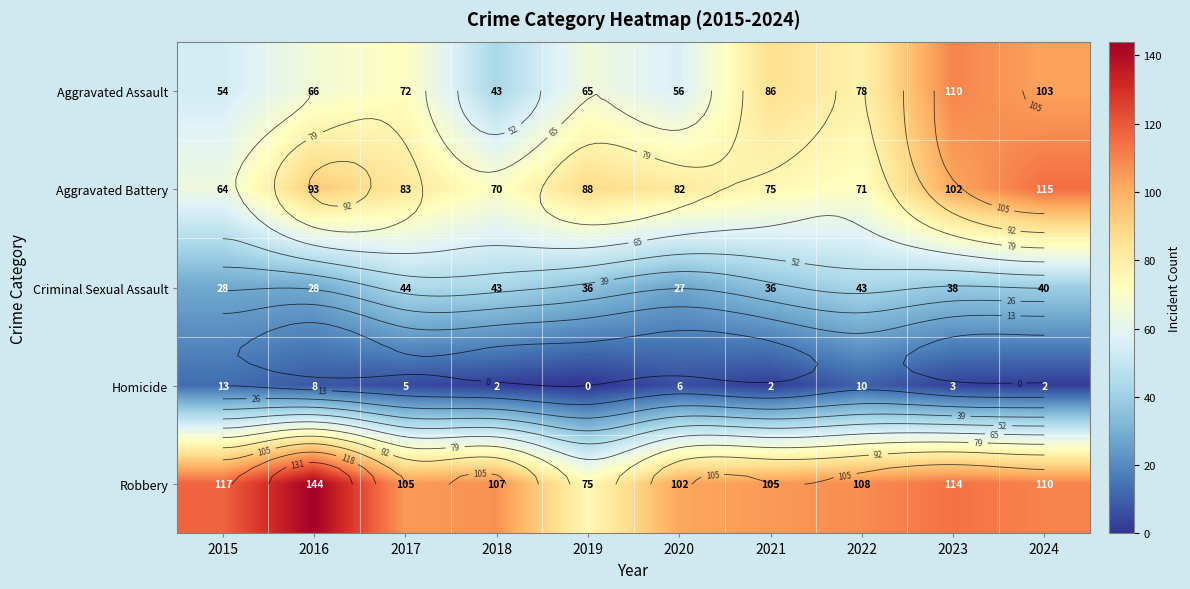

Rank the series by their maximum value, from highest to lowest.

Robbery, Aggravated Battery, Aggravated Assault, Criminal Sexual Assault, Homicide